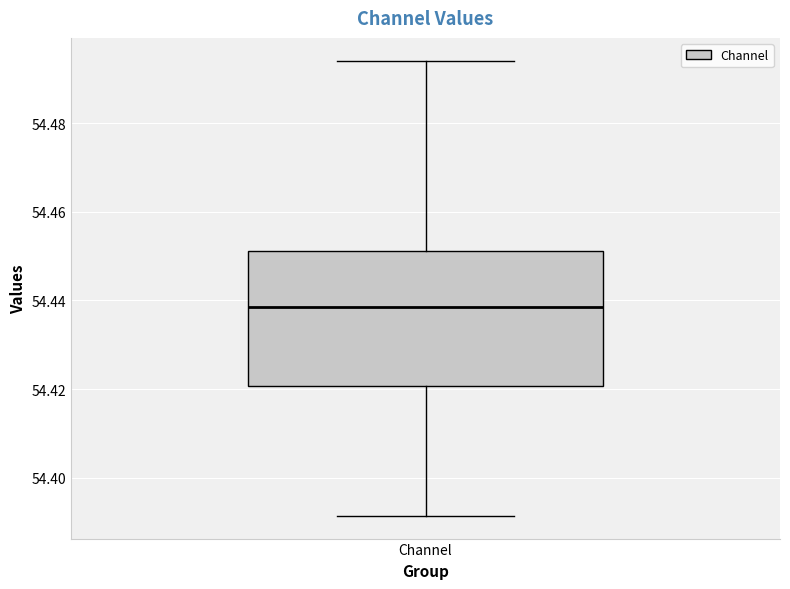

Where does the lower whisker of the box for Channel end on the y-axis? The values are not printed on the chart, so give them approximately, as read against the axis.

54.392